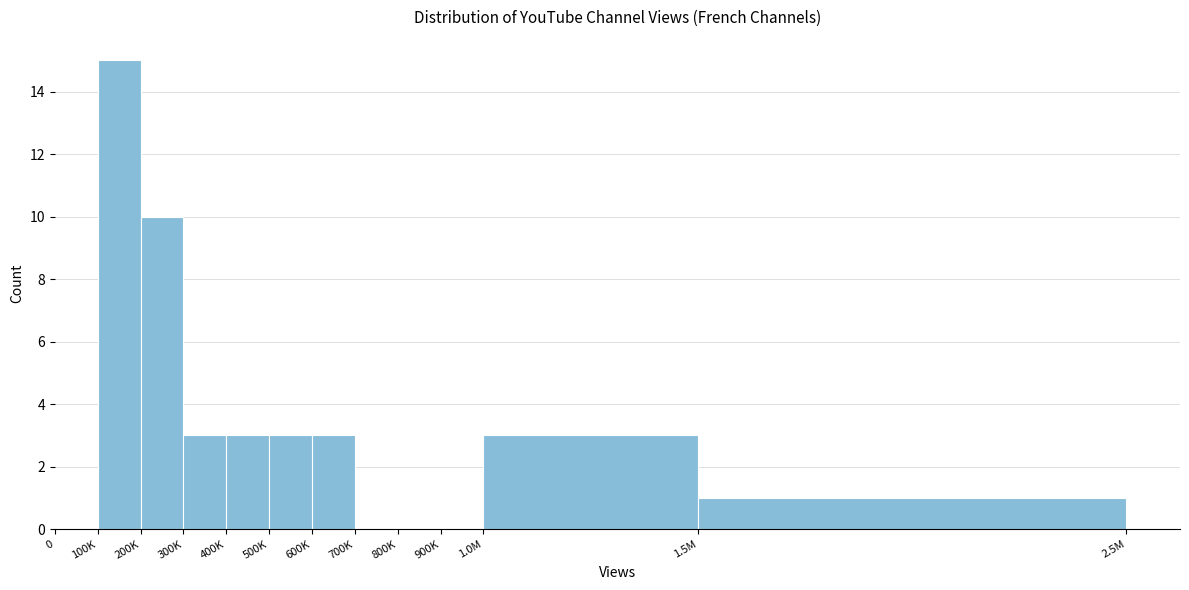

Reading right to left, extract all data points from this chart.

1.5M=1	1.0M=3	900K=0	800K=0	700K=0	600K=3	500K=3	400K=3	300K=3	200K=10	100K=15	0=0